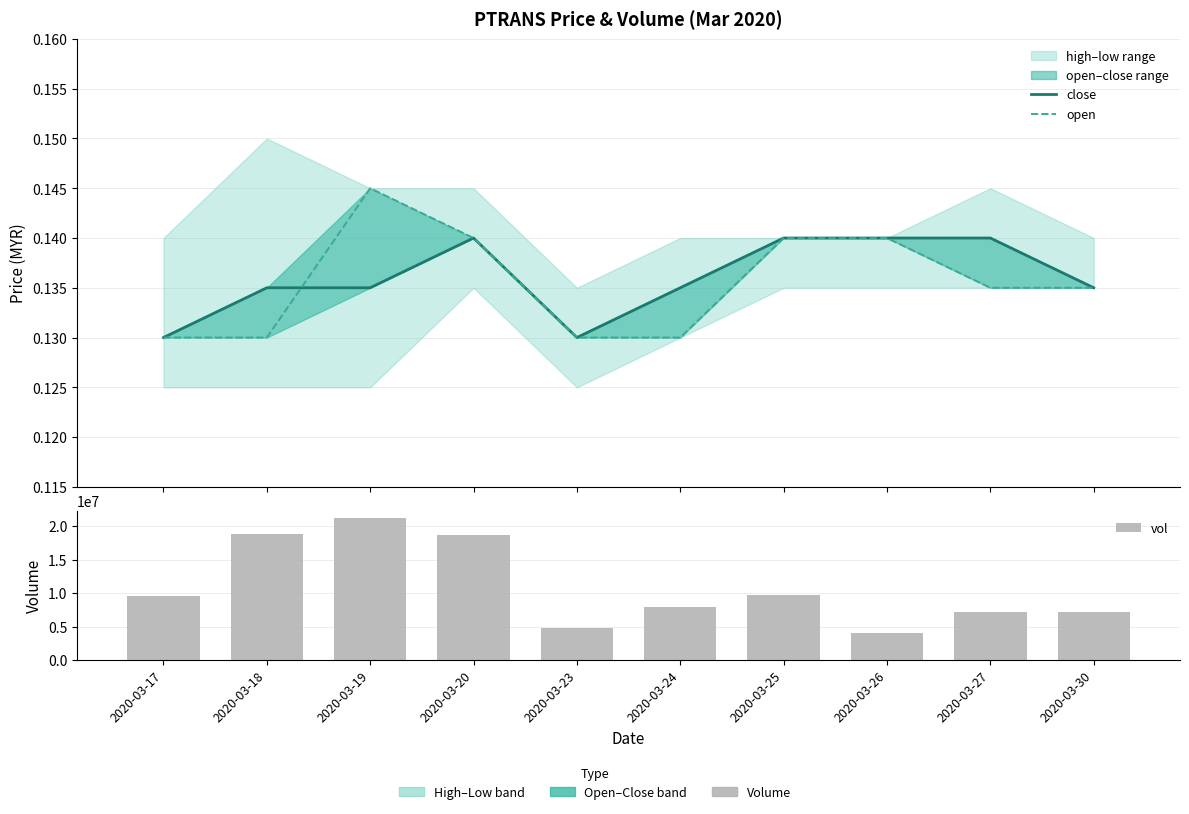

What is the difference between the highest and lowest values at 2020-03-19?

21251099.9